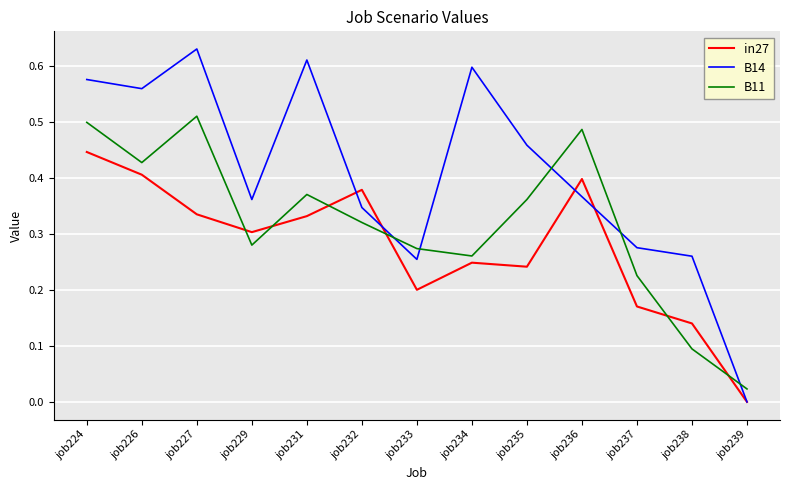

True or false: in27 has a value of 0.4 at job224.

True